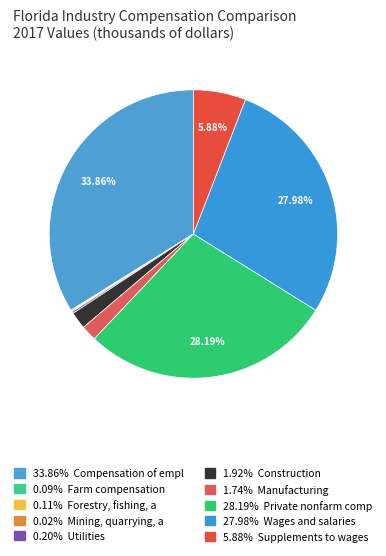

What is the smallest slice in the pie chart?

Mining, quarrying, and oil